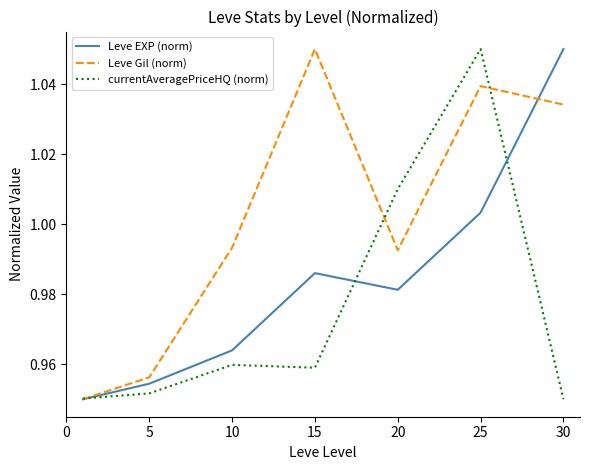

List the series in order of their overall mean, lowest first.

currentAveragePriceHQ (norm), Leve EXP (norm), Leve Gil (norm)